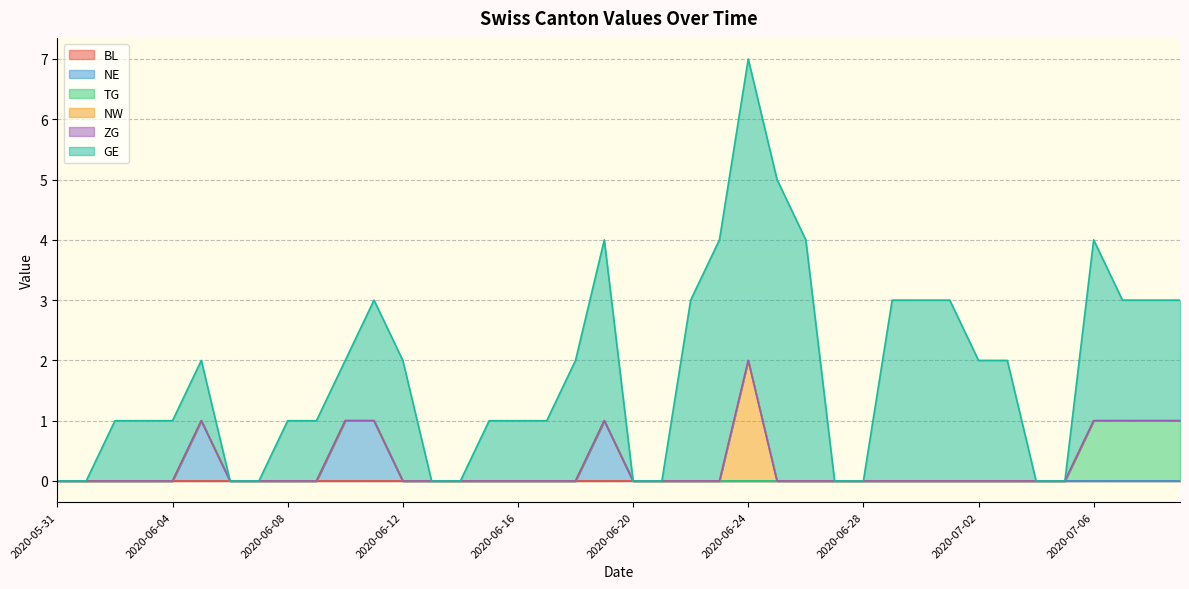

True or false: BL and ZG cross at least once.

False